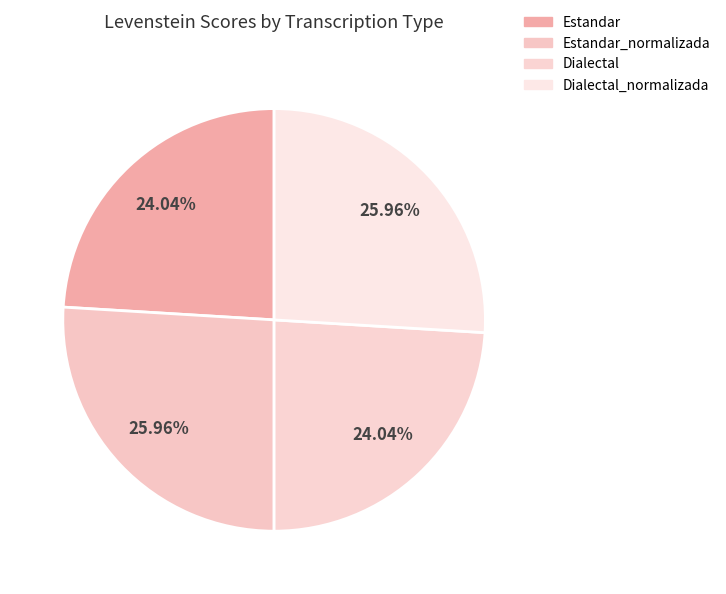

To the nearest percent, what is the combined percentage of Dialectal and Dialectal_normalizada?

50%